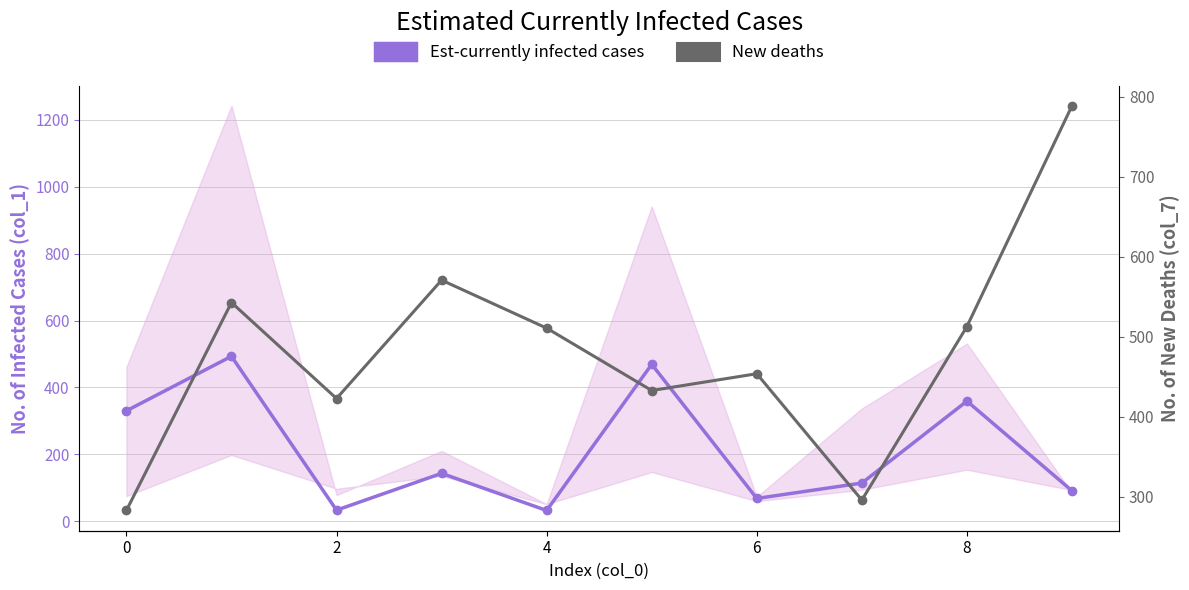

Which series ends up on top after the final intersection of New deaths and Est-currently infected cases?

New deaths